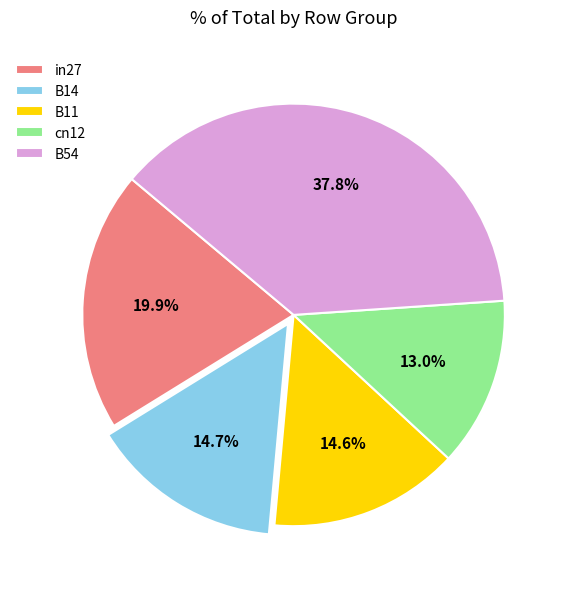

Which has a higher value, in27 or B14?

in27